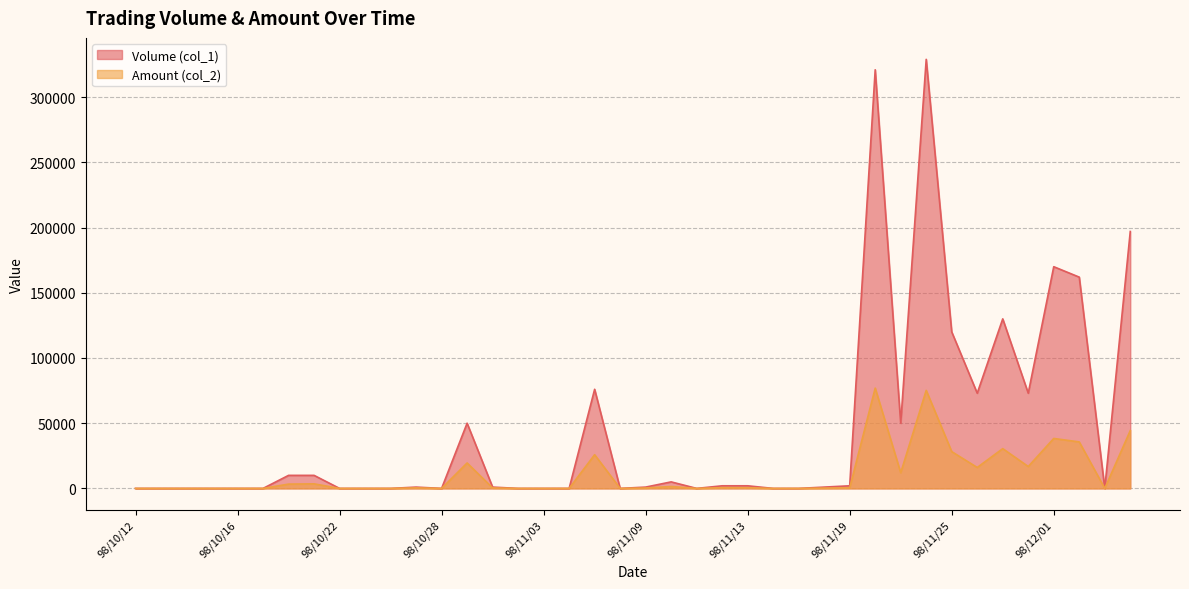

True or false: Volume (col_1) and Amount (col_2) cross at least once.

False